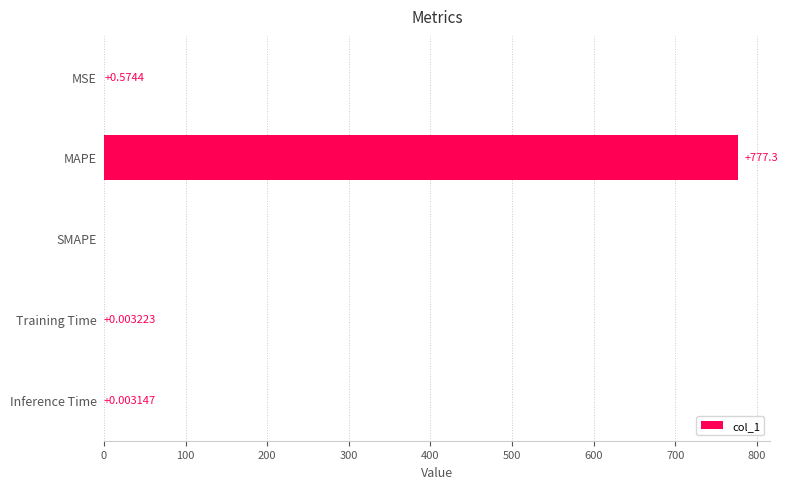

Which has a higher value, MSE or Training Time?

MSE